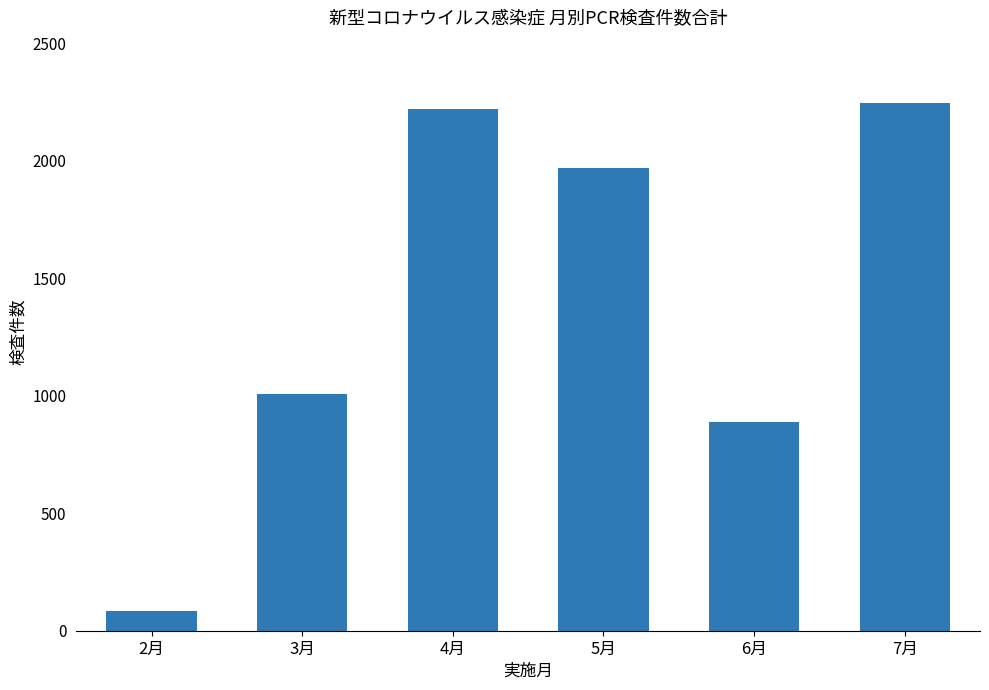

What is the change in value from 3月 to 5月?

+964